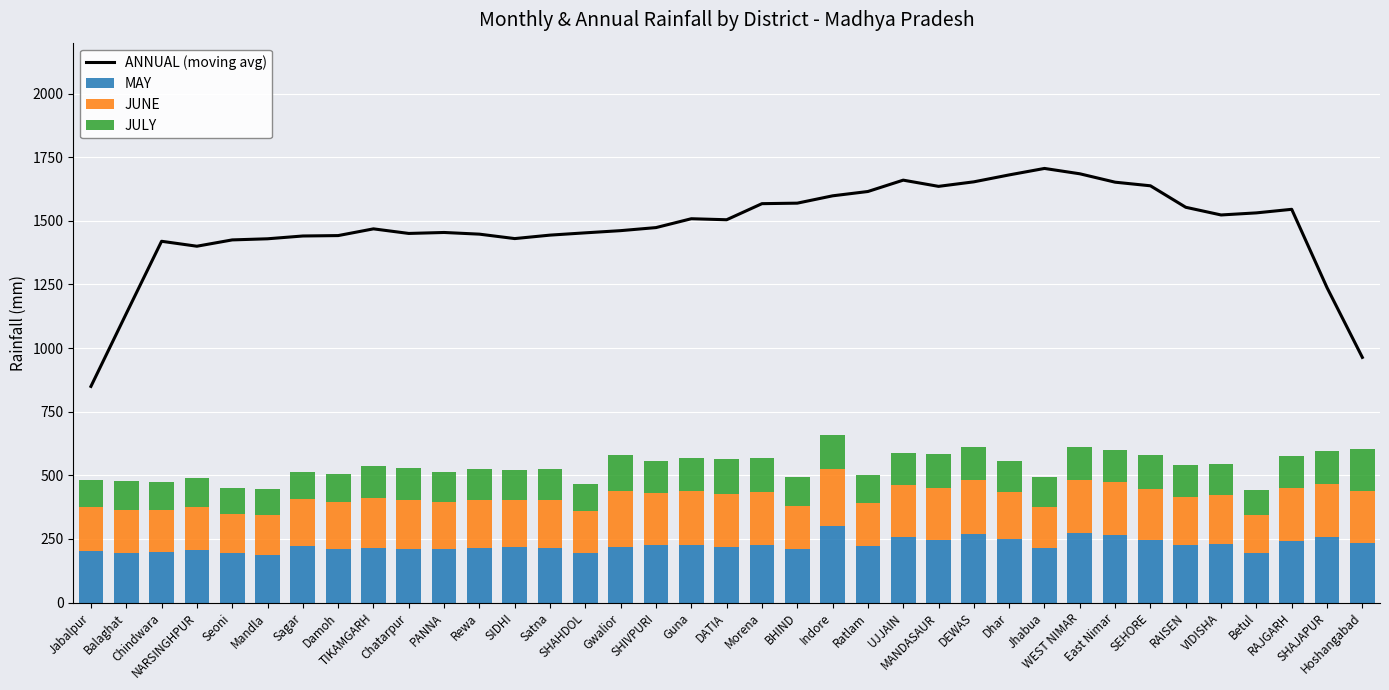

What is the minimum value for MAY?

186